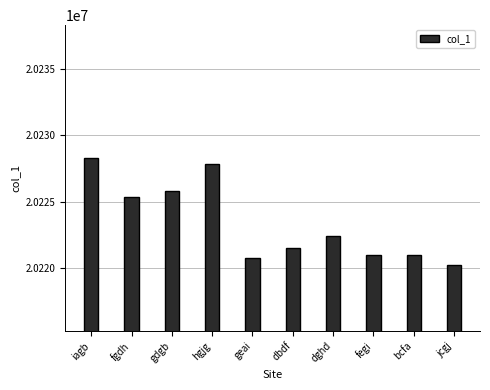

What is the minimum value shown in the chart?

20220236